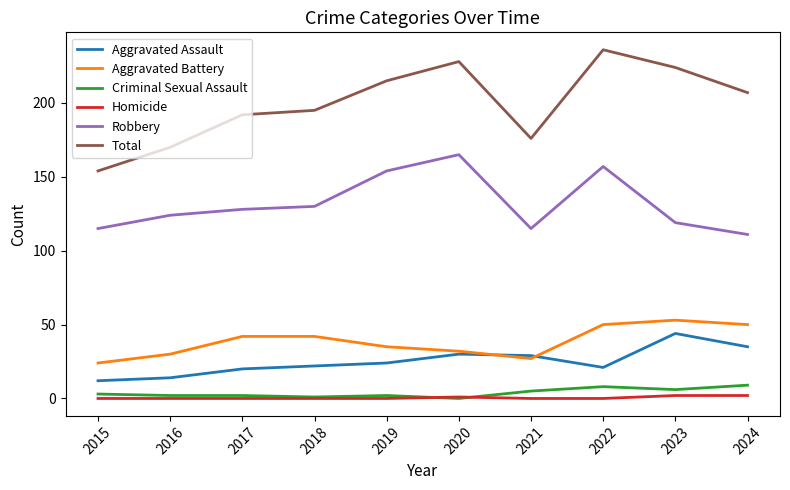

Does the chart display data point markers on the line(s)?

No